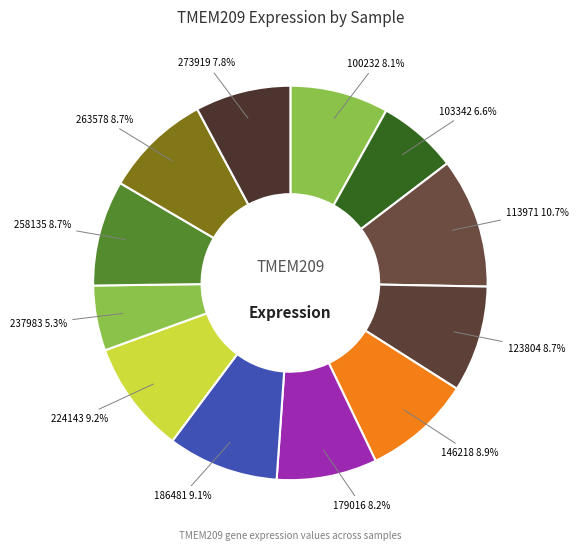

Rank the categories by value from highest to lowest.

113971, 224143, 186481, 146218, 263578, 123804, 258135, 179016, 100232, 273919, 103342, 237983